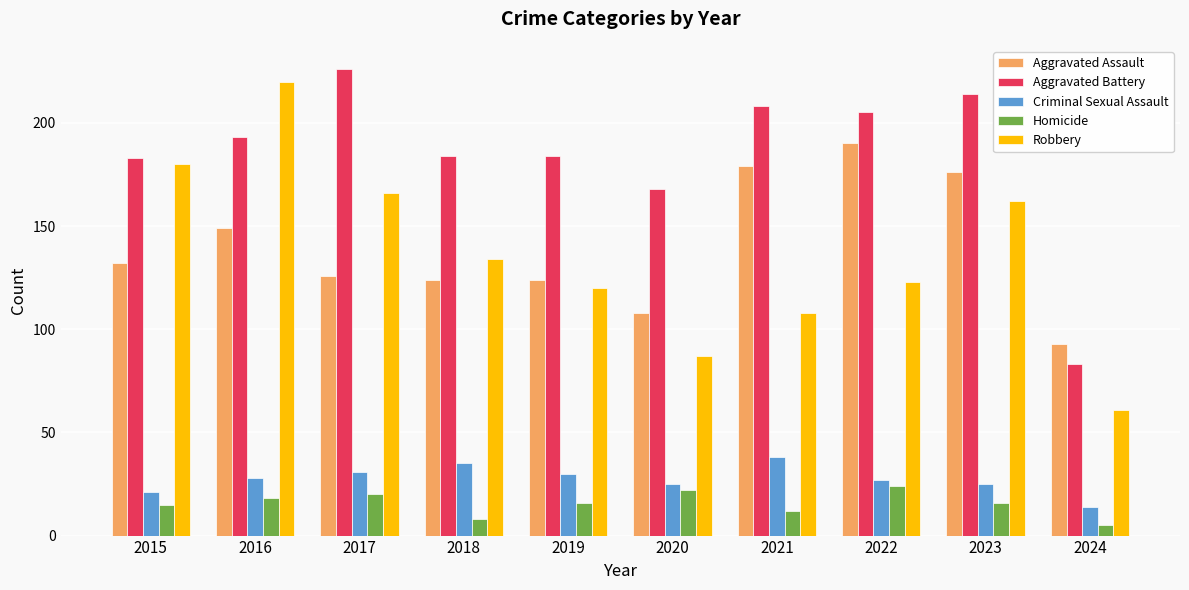

How many bars are there in total?

50